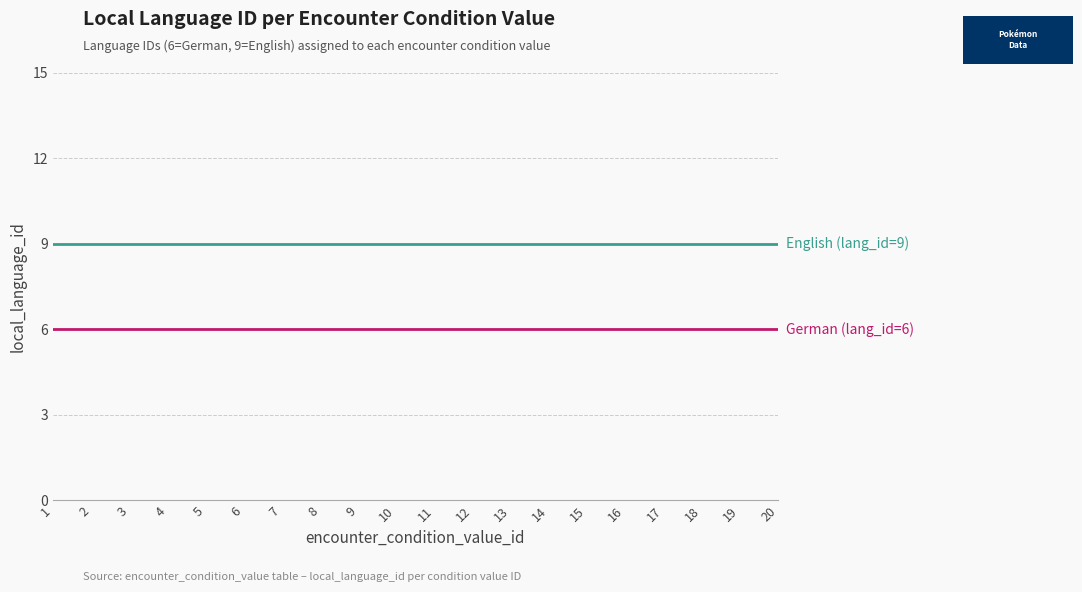

What is the spread (max minus min) of values at 3?

3